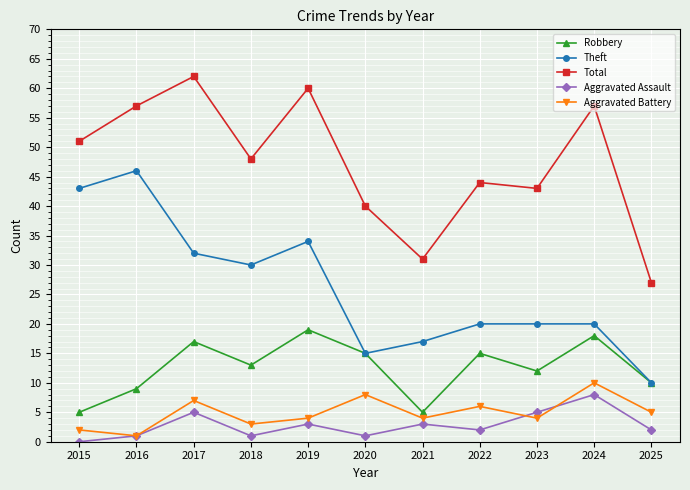

What are all the series names shown in the legend?

Robbery, Theft, Total, Aggravated Assault, Aggravated Battery